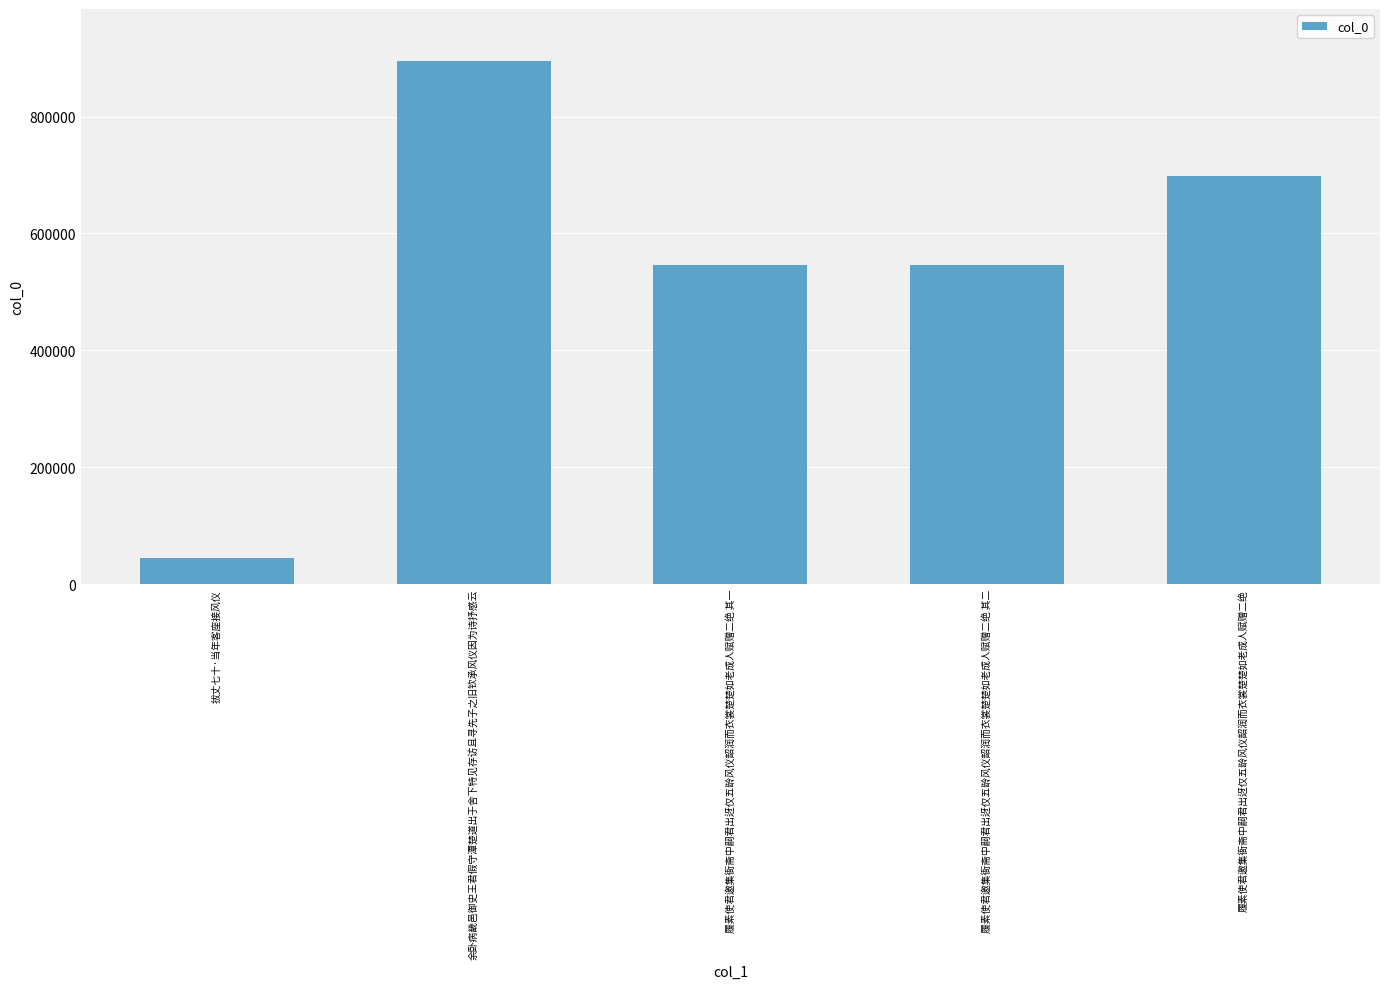

What position from the left is 履素使君邀集衙斋中嗣君出迓仅五龄风仪韶润而衣裳楚楚如老成人赋赠二绝 其二?

4